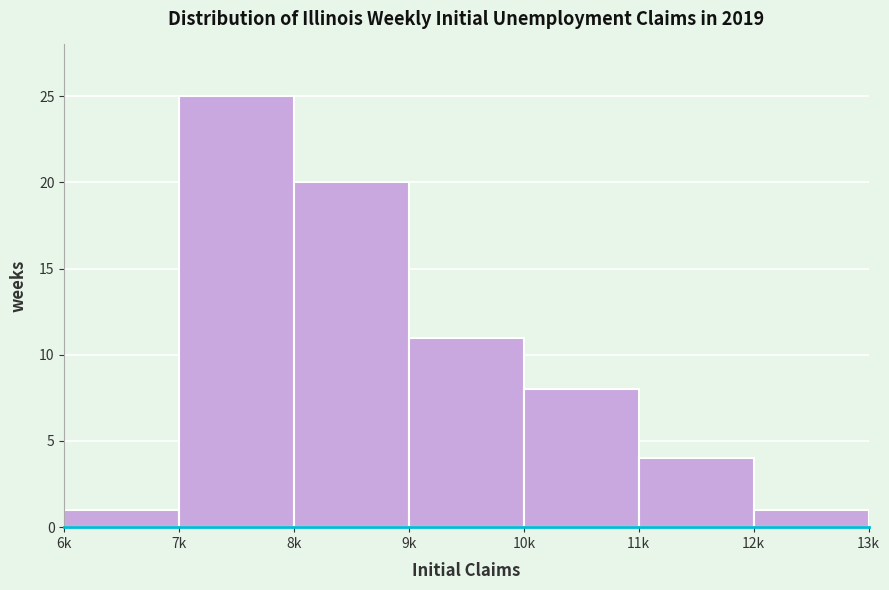

Reading right to left, list all the values displayed in this chart.

12k=1	11k=4	10k=8	9k=11	8k=20	7k=25	6k=1